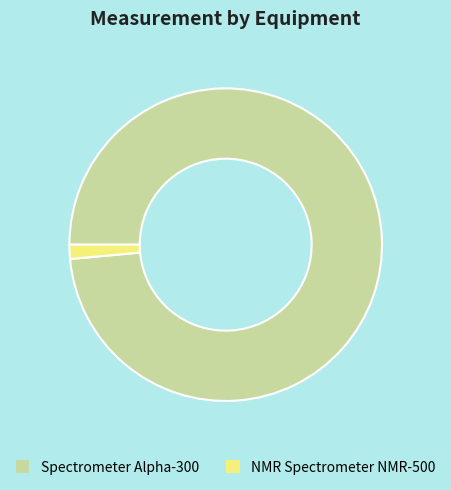

The Spectrometer Alpha-300 slice represents 93% of the pie. True or false?

False